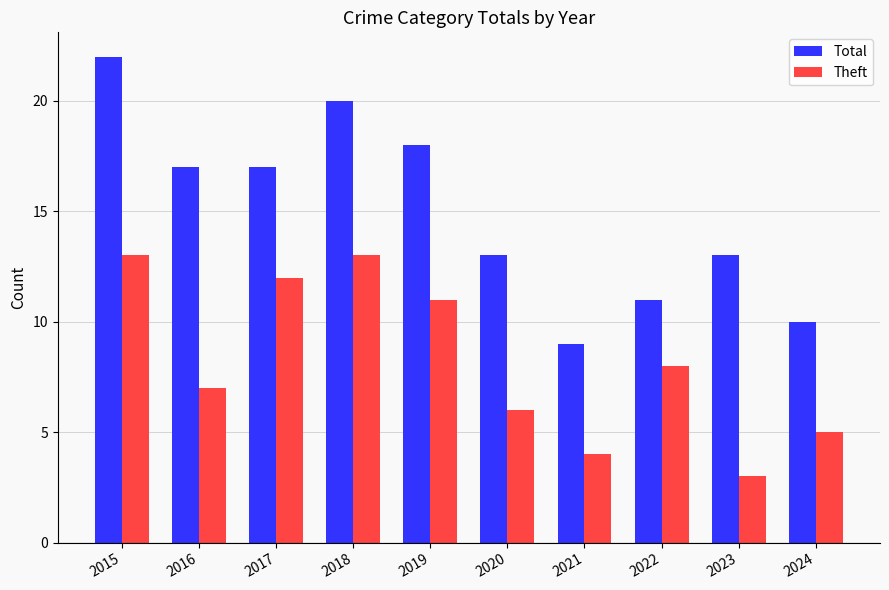

The Total series shows 4 at 2019. True or false?

False